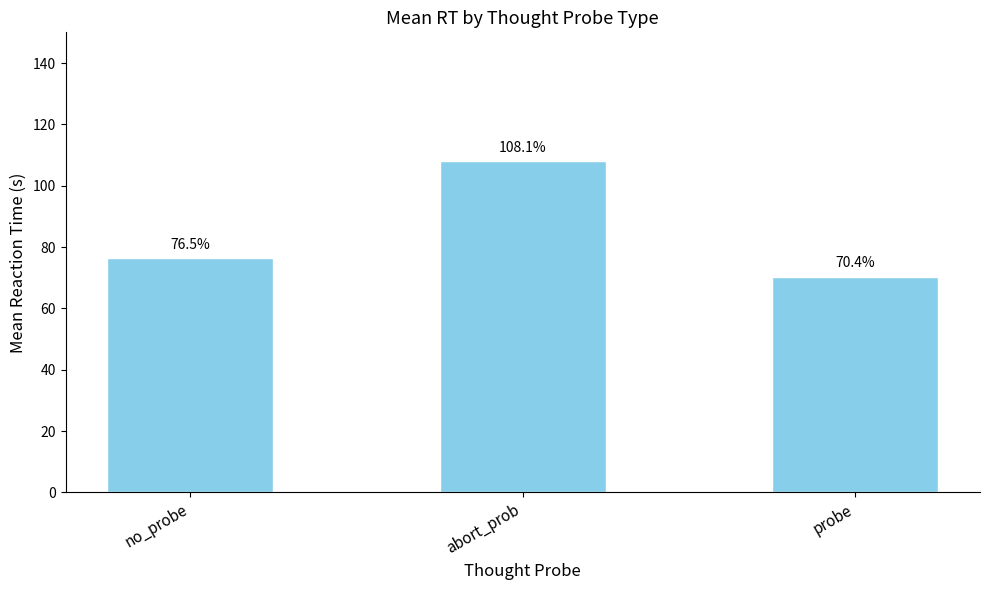

The value at probe is 0.7. True or false?

True